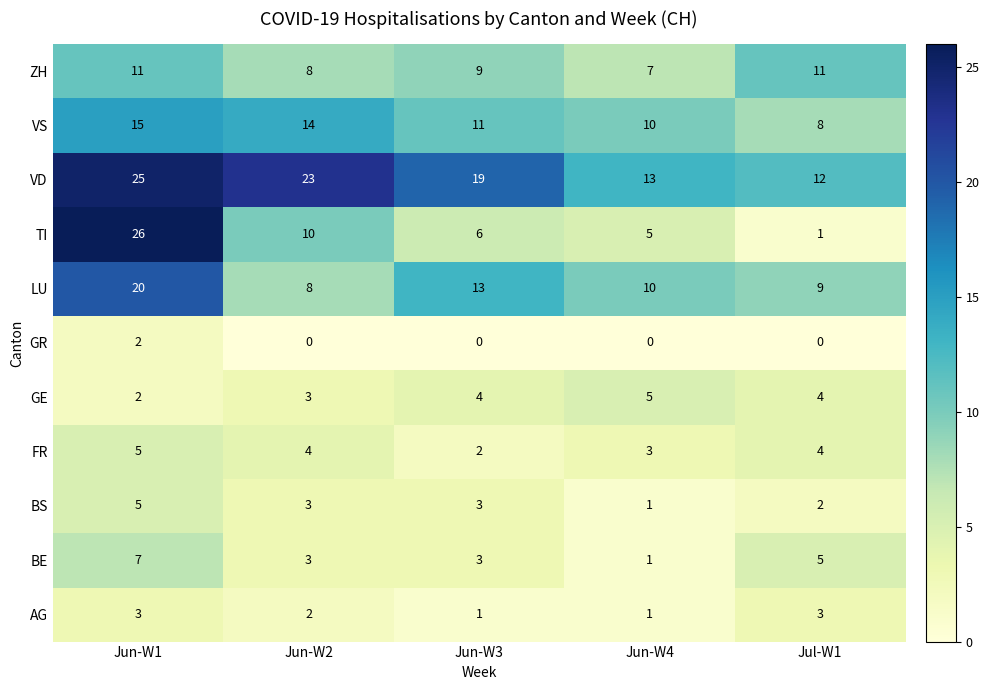

Count the AG values in the range 1 to 3.

5